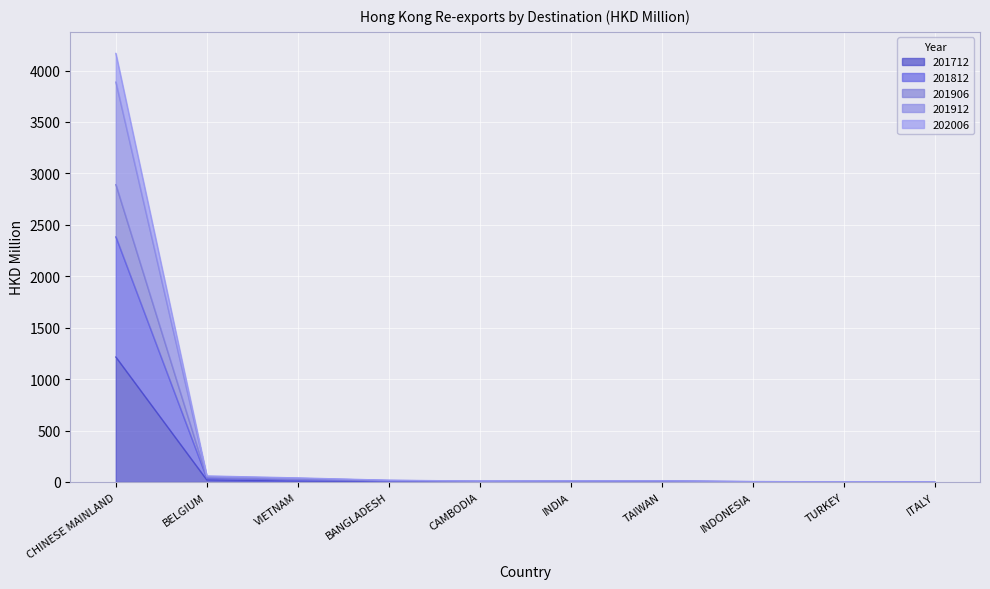

True or false: 201712 has more than 1 points higher than both neighbors.

False